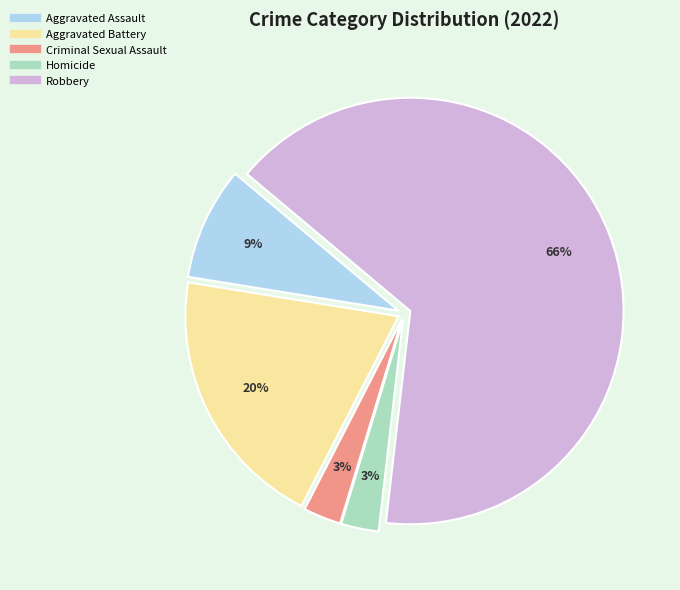

What percentage is the Aggravated Battery slice, to the nearest percent?

20%